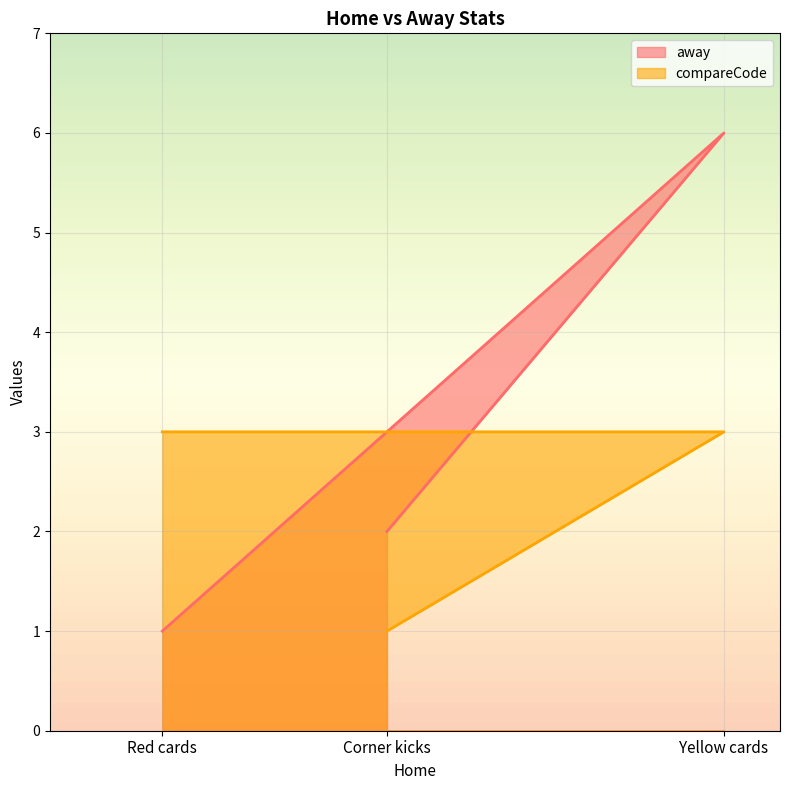

What is the difference between the maximum and minimum values in the away series?

5